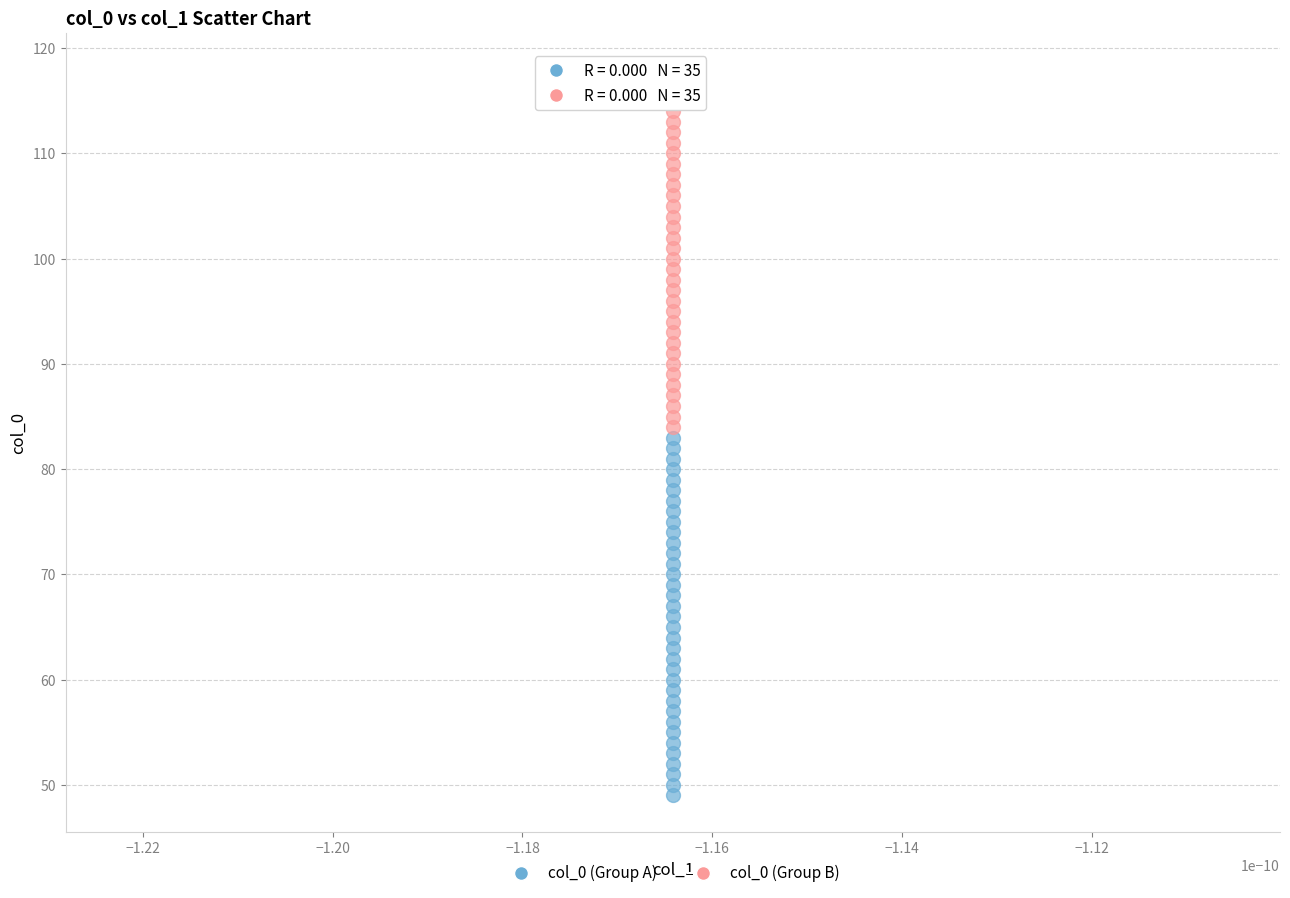

Which series contains the highest Y value?

col_0 (Group B)